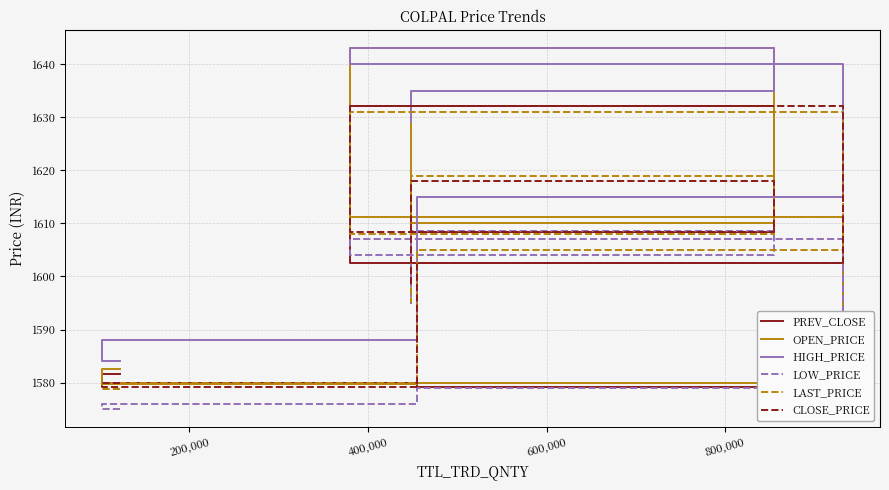

At how many categories does at least one series exceed 1596?

5